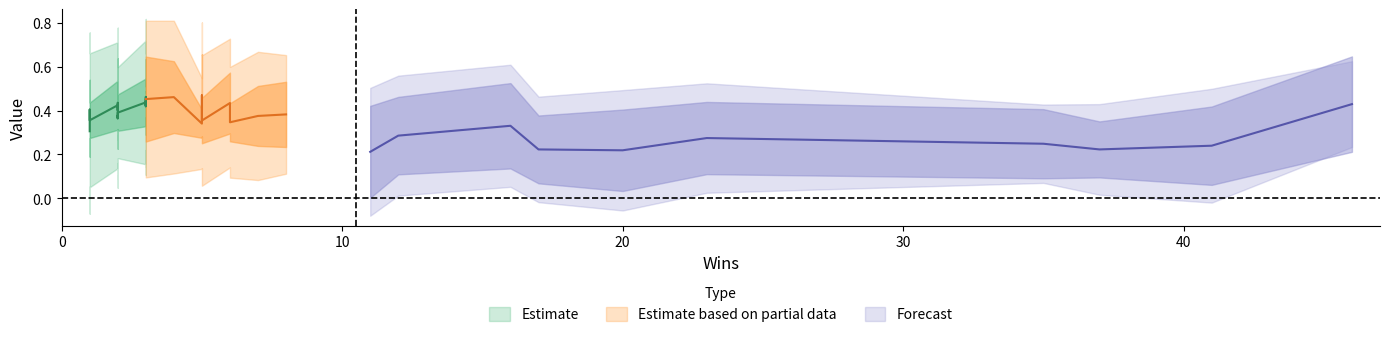

Is this an area chart (filled region under the line)?

No